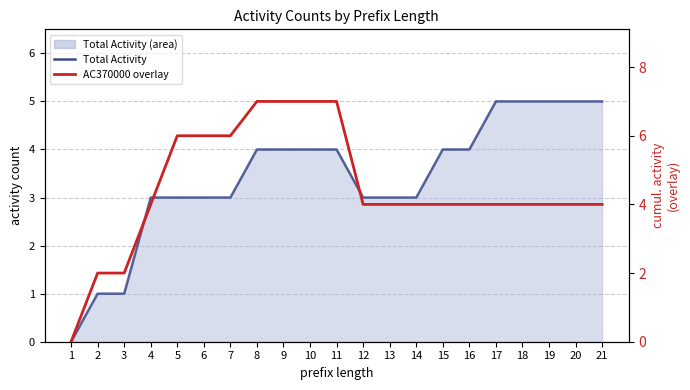

What is the value of the AC370000+variants point at the 19th from the left?

4